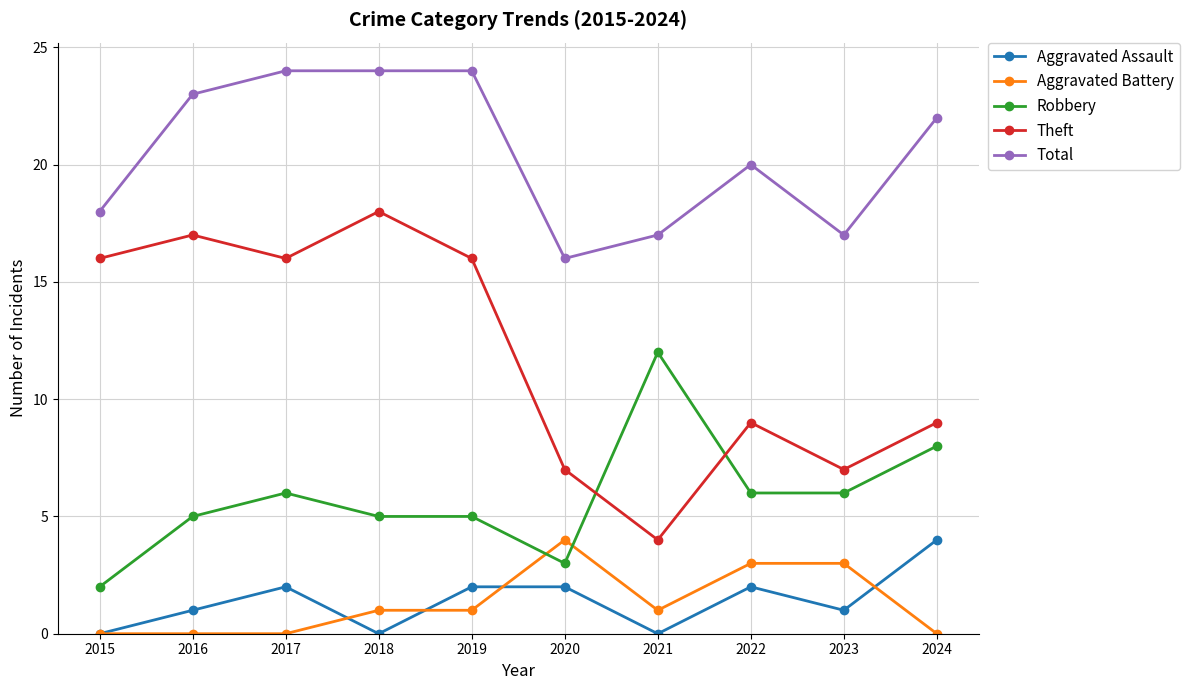

What are all the series names shown in the legend?

Aggravated Assault, Aggravated Battery, Robbery, Theft, Total